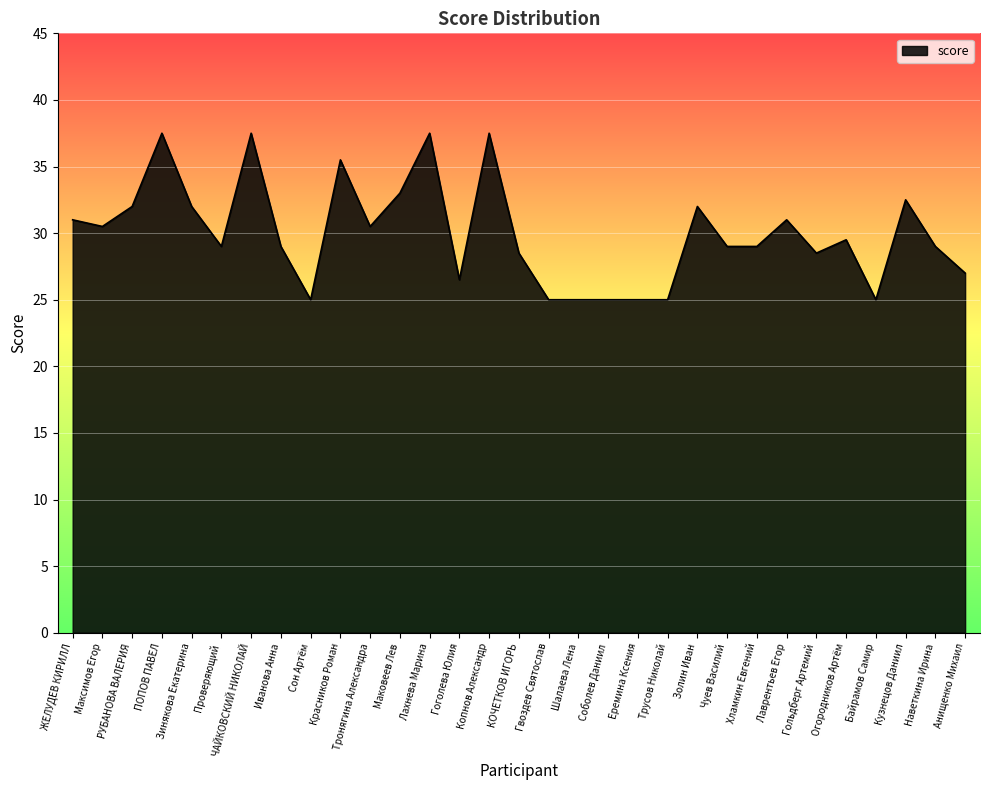

Is it true that the value at Наветкина Ирина is 29.0?

True